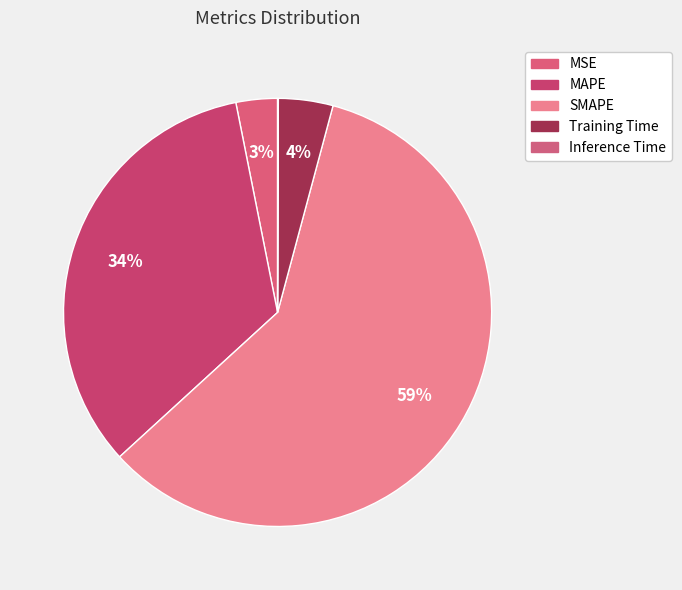

True or false: MAPE accounts for 34% of the total.

True